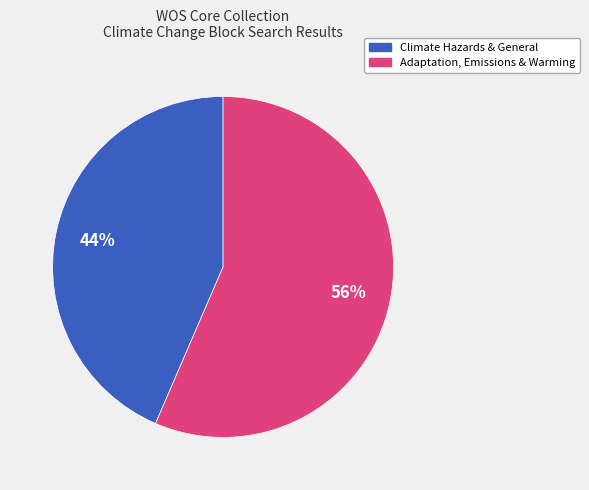

Is there a majority slice in this chart?

Yes